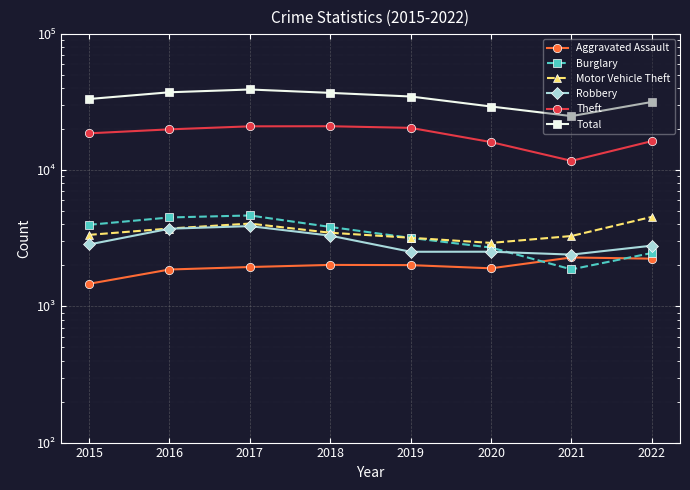

What is the maximum value shown in the chart?

39194